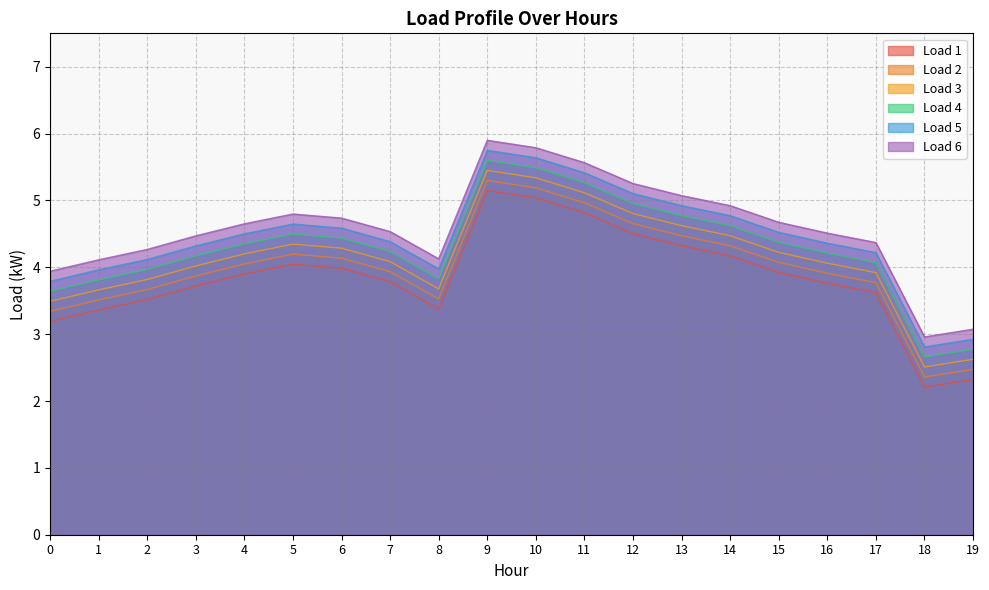

How many data points does each series have?

20